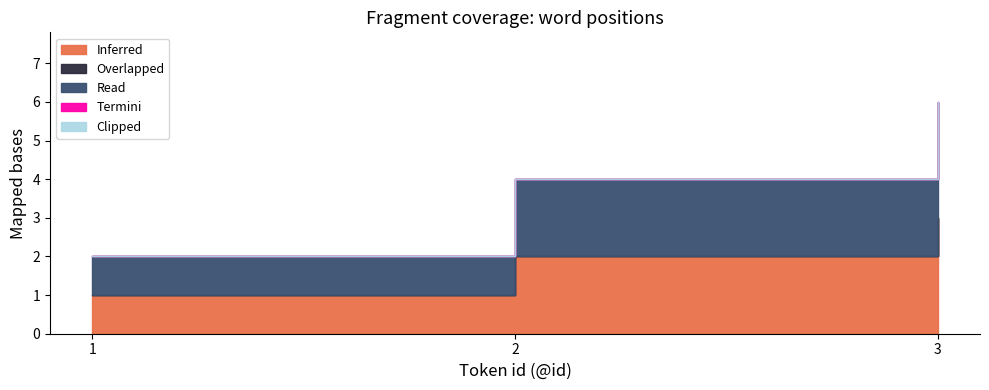

The value of Inferred at 2 is 3. True or false?

False